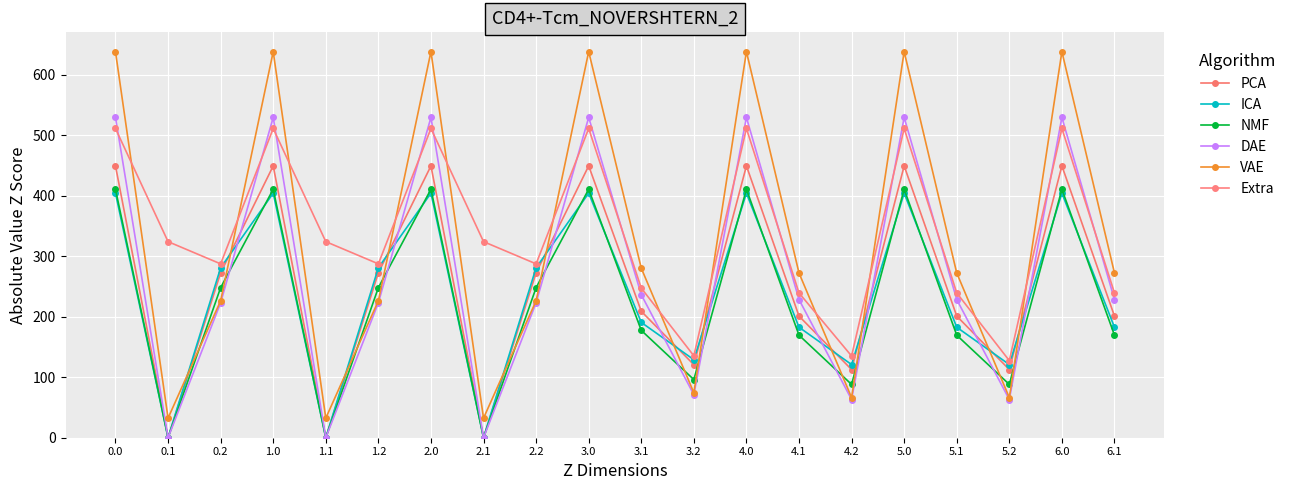

Does the chart have visible grid lines?

Yes